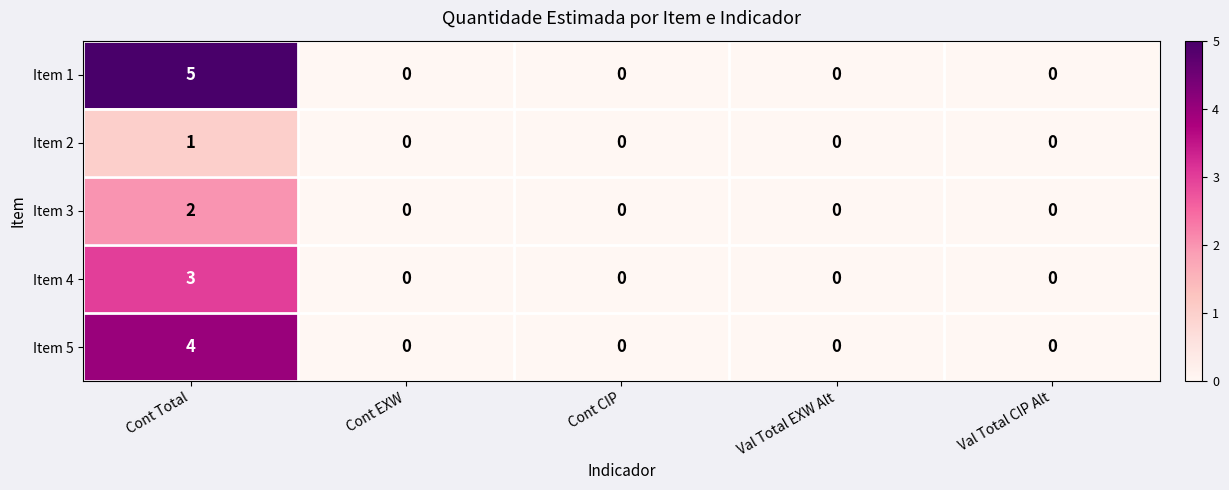

The Item 1 series shows 3 at Cont EXW. True or false?

False